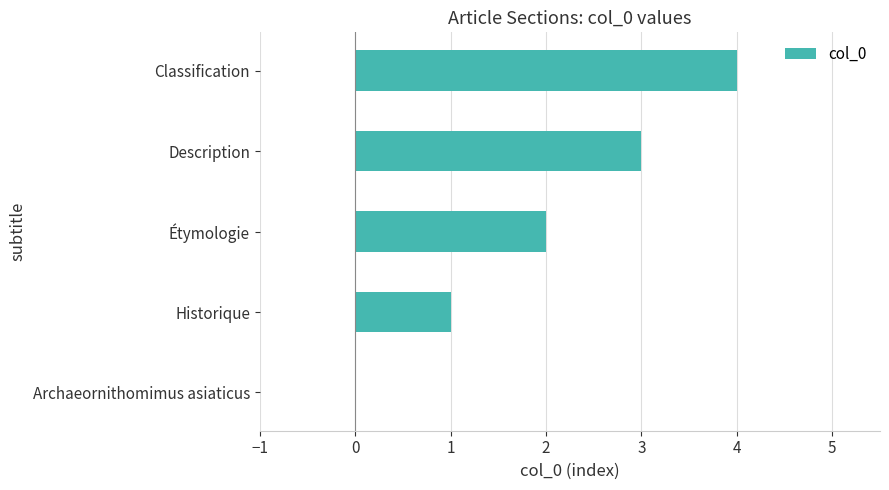

How many values are between 1 and 3?

3